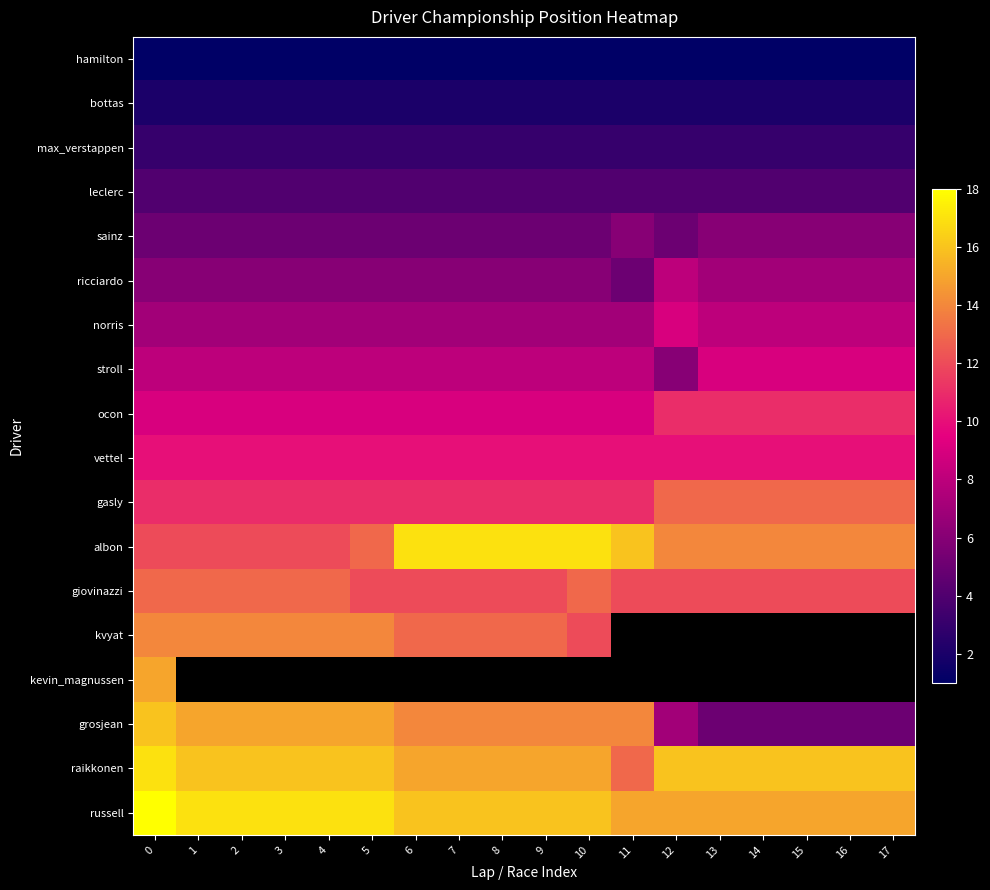

What is the spread (max minus min) of values at 10?

16.0